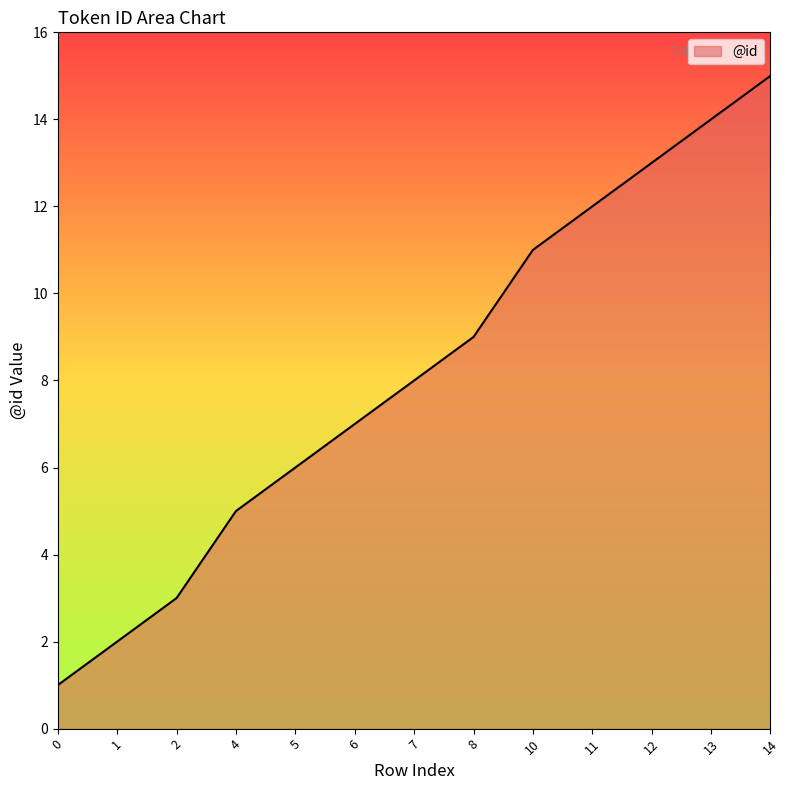

What is the maximum value shown in the chart?

15